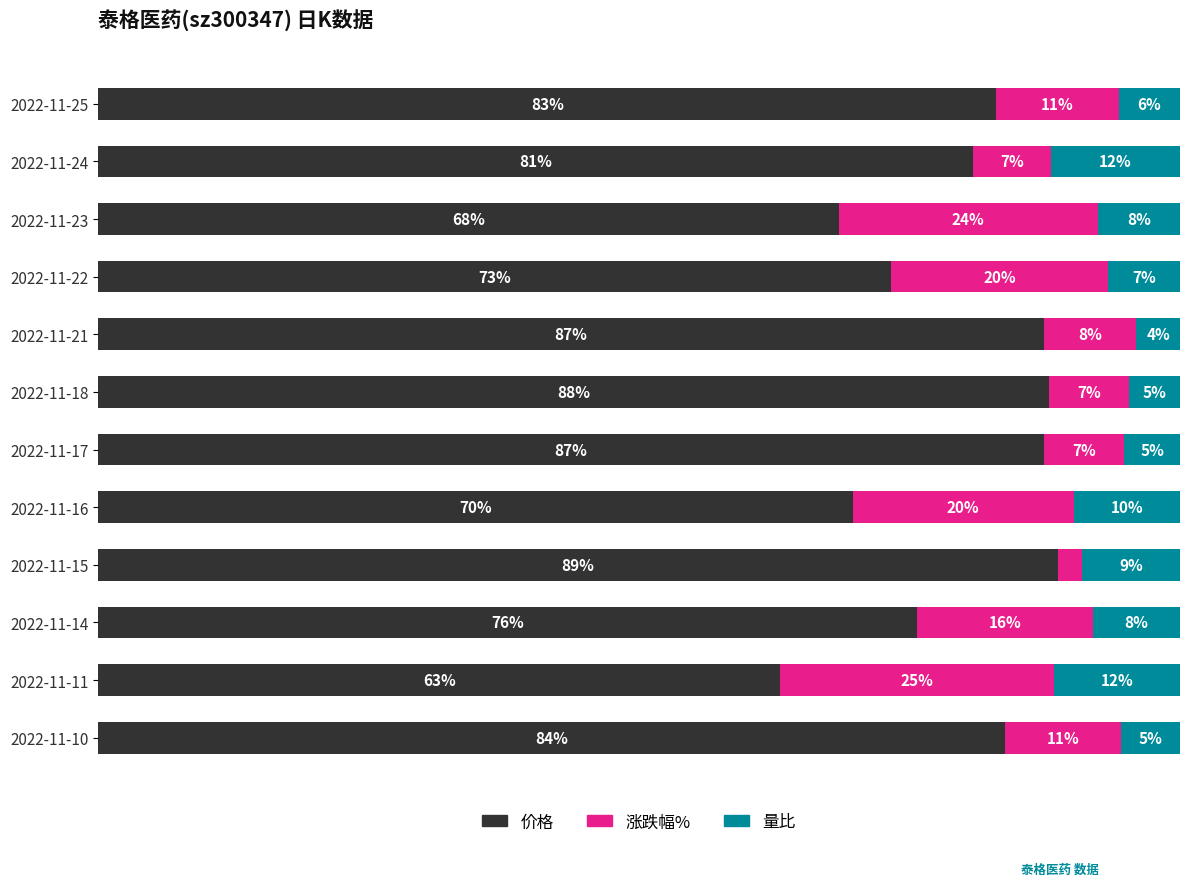

What are all the series names shown in the legend?

价格, 涨跌幅%, 量比